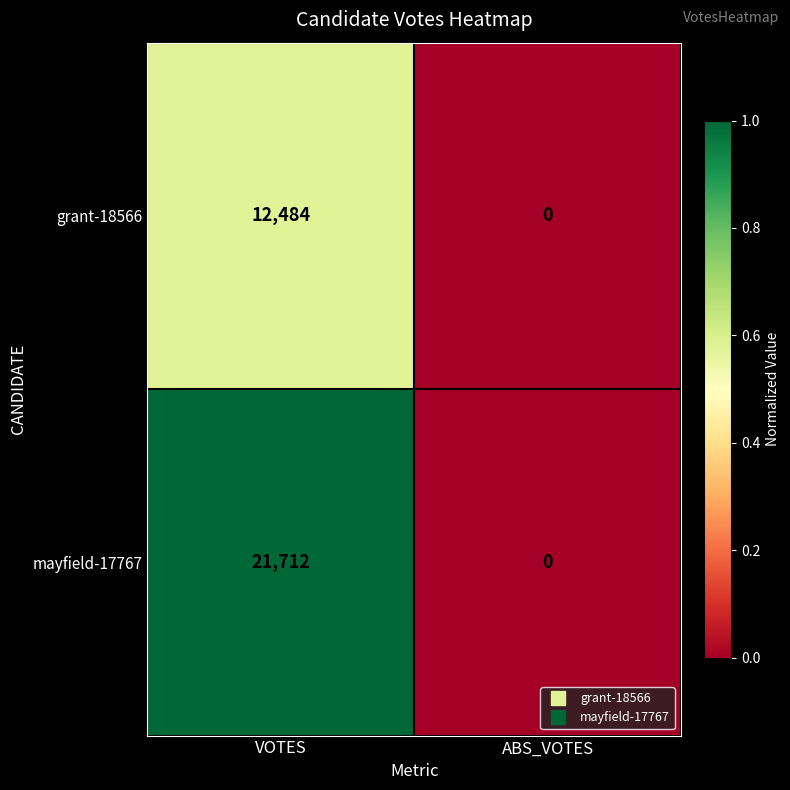

What is the difference between the highest and lowest values at VOTES?

9228